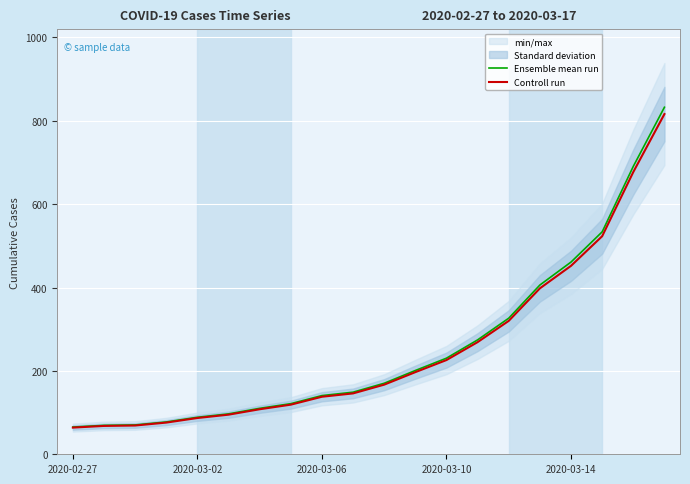

How many values in the Ensemble mean run series exceed 170?

10